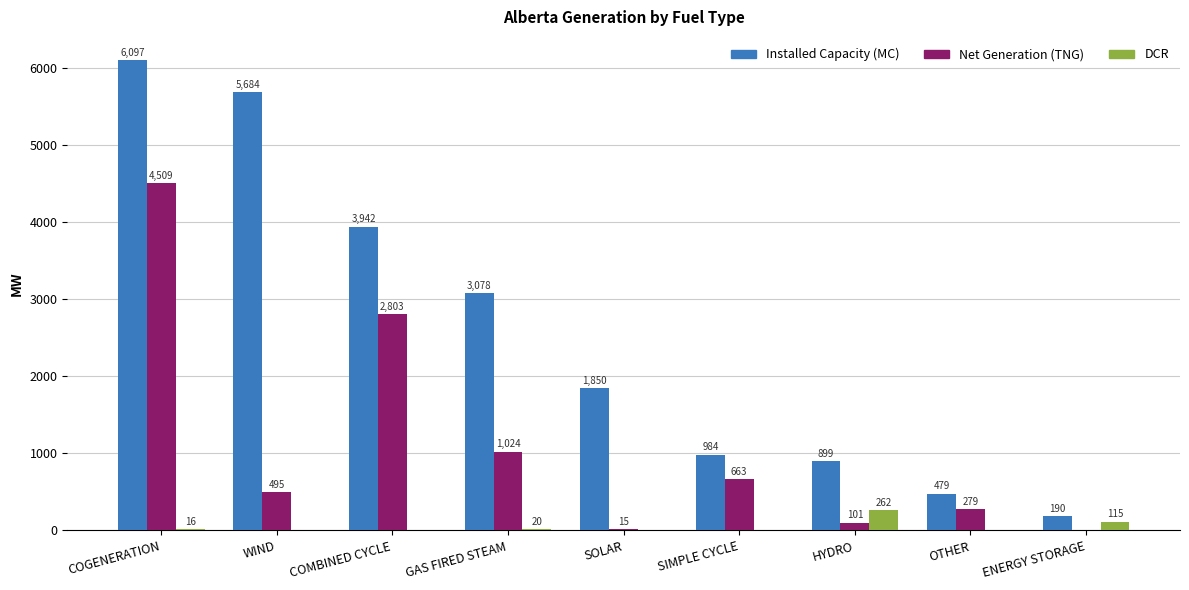

What is the spread (max minus min) of values at GAS FIRED STEAM?

3058